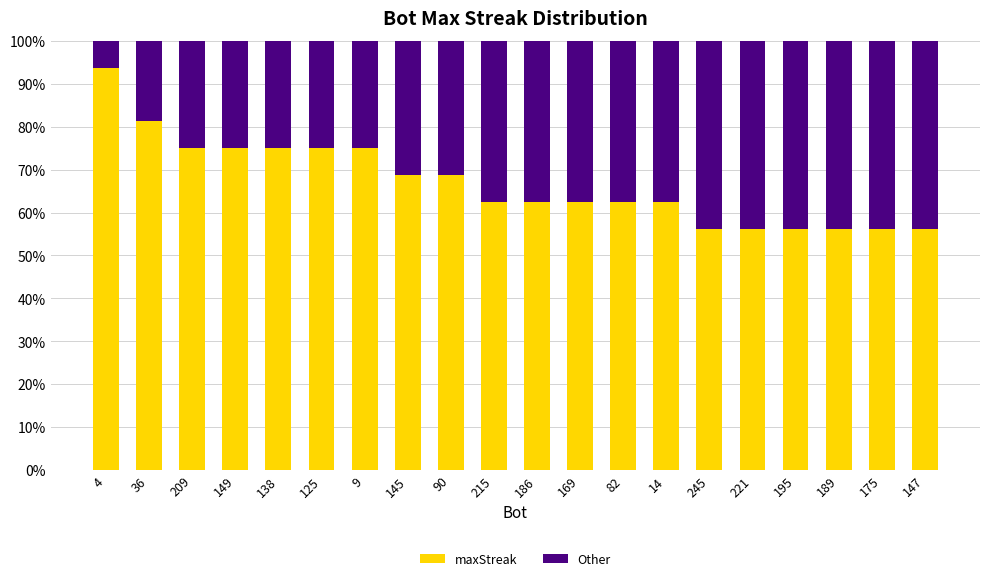

True or false: maxStreak has a value of 56.2 at 221.

True